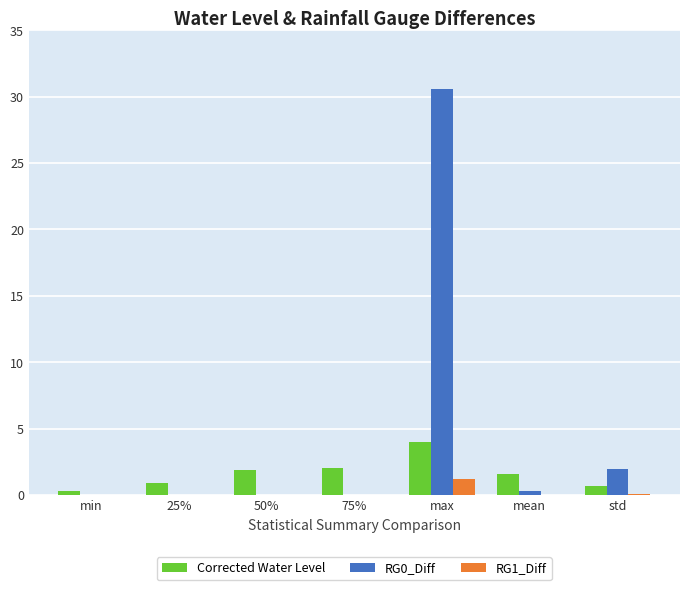

What is the total value across all series at 25%?

0.9